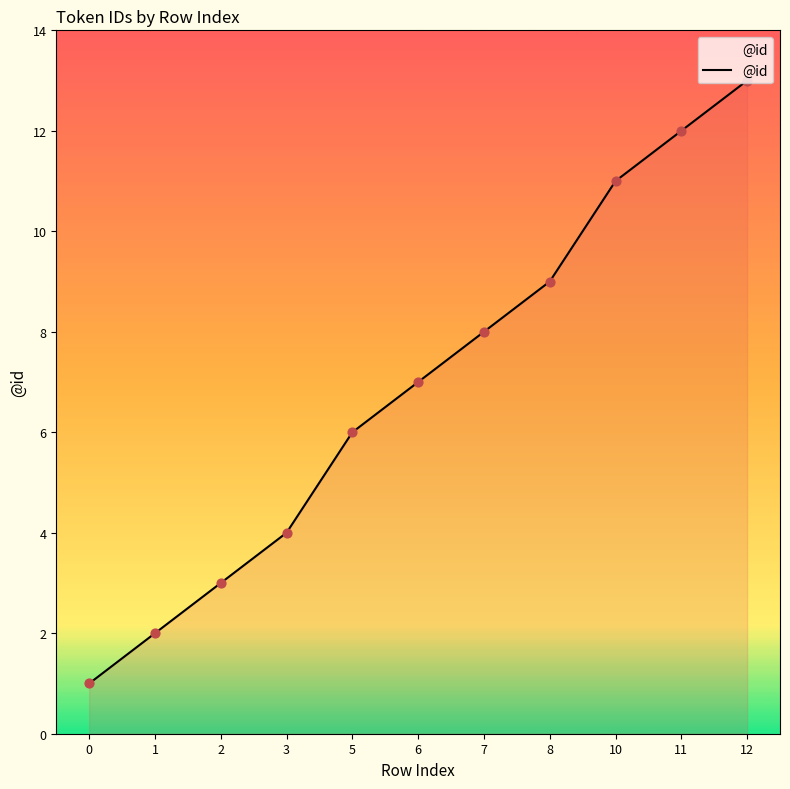

What is the change in value from 2 to 12?

+10